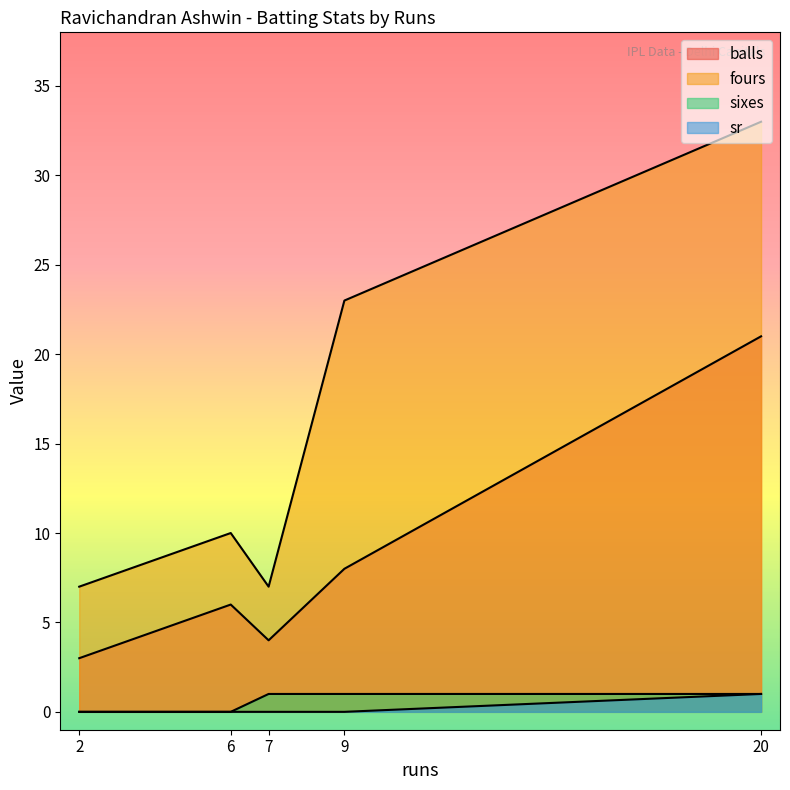

How many categories are shown in the chart?

5